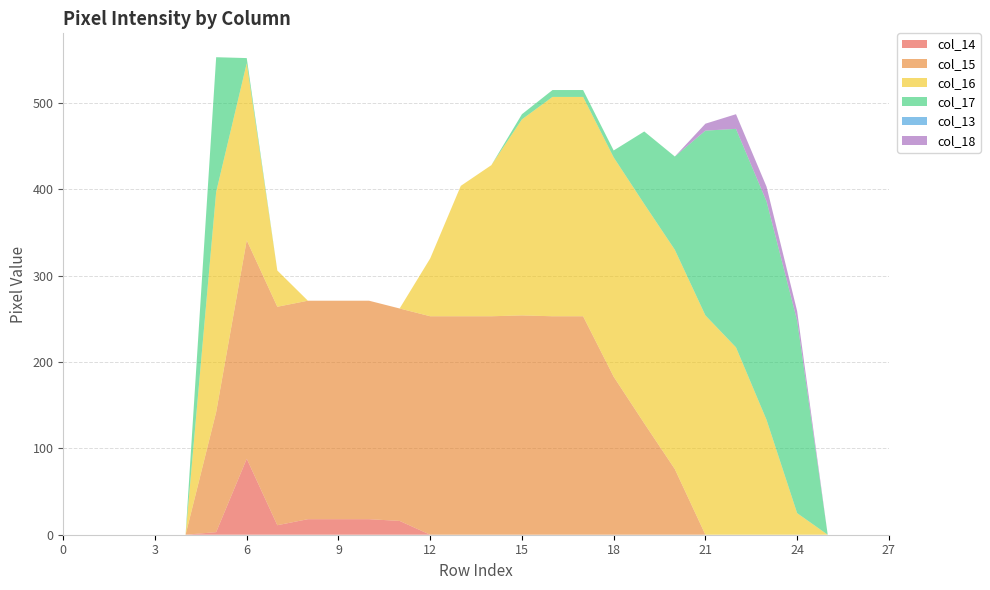

Reading right to left, what are all the values shown in this chart?

col_14: 0	0	0	0	0	0	0	0	0	0	0	0	0	0	0	0	16	18	18	18	11	88	3	0	0	0	0	0
col_15: 0	0	0	0	0	0	0	76	129	183	253	253	254	253	253	253	246	253	253	253	253	253	139	0	0	0	0	0
col_16: 0	0	0	25	133	217	254	254	254	254	254	254	227	175	151	67	0	0	0	0	42	205	255	0	0	0	0	0
col_17: 0	0	0	223	253	253	214	108	84	8	8	8	6	0	0	0	0	0	0	0	0	6	156	0	0	0	0	0
col_13: 0	0	0	0	0	0	0	0	0	0	0	0	0	0	0	0	0	0	0	0	0	0	0	0	0	0	0	0
col_18: 0	0	0	11	17	17	8	0	0	0	0	0	0	0	0	0	0	0	0	0	0	0	0	0	0	0	0	0